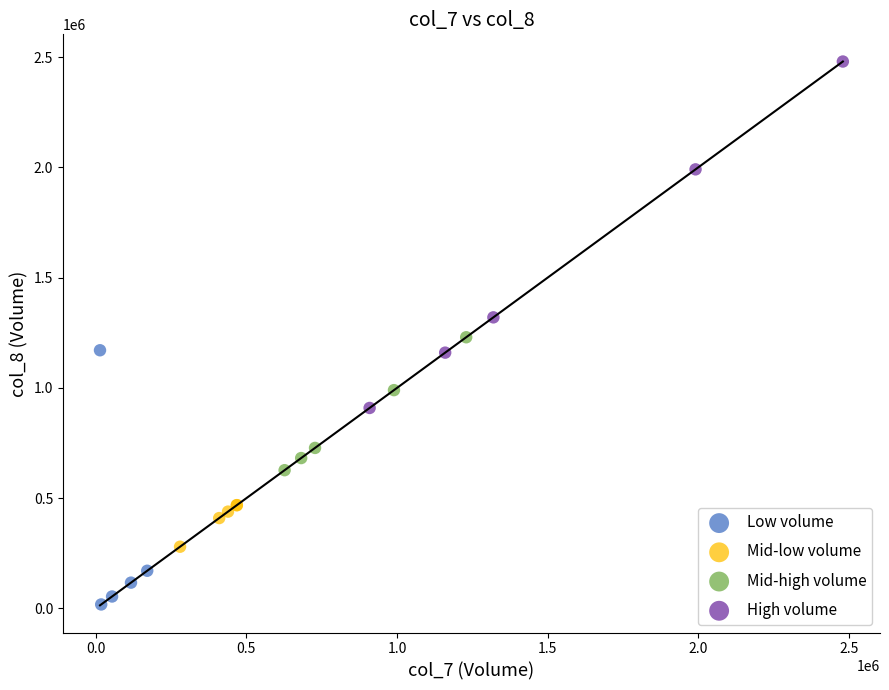

Which series reaches the minimum Y coordinate?

Low volume